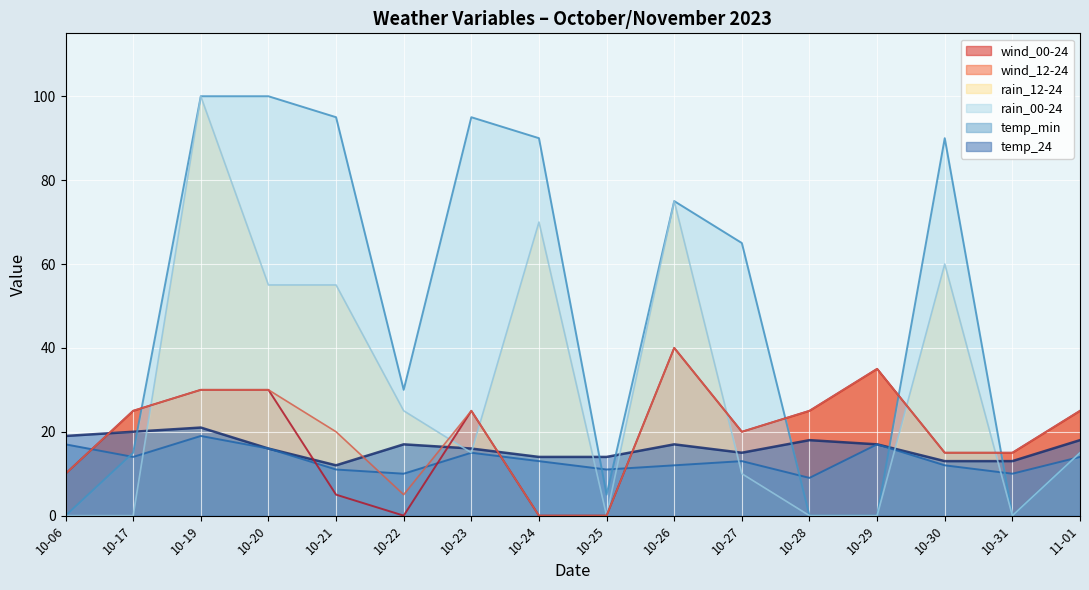

The value of rain_12-24 at 11-01 is 5. True or false?

False